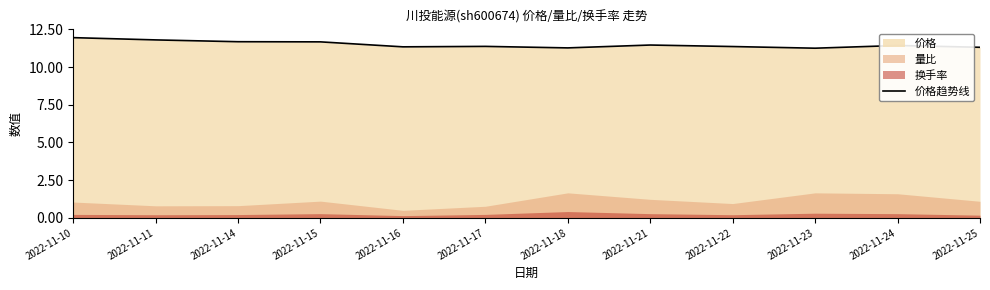

What is the value of the 5th point from the left?

11.3